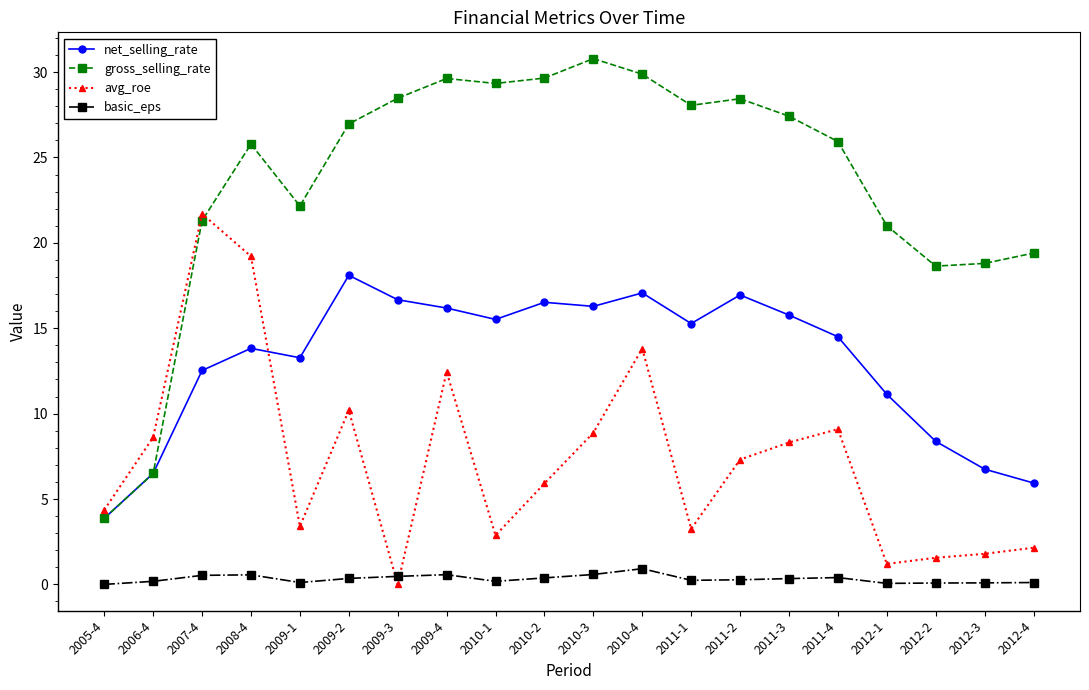

At 2011-3, list the series in order from smallest to largest.

basic_eps, avg_roe, net_selling_rate, gross_selling_rate